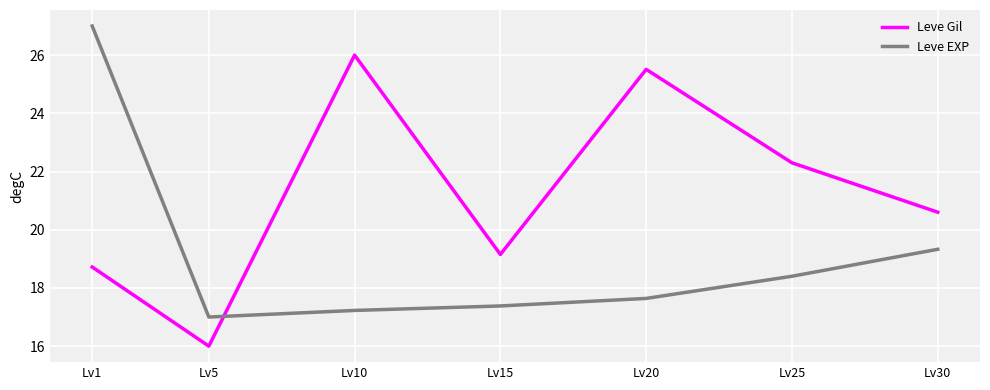

Reading right to left, extract all data points from this chart.

Leve Gil: Lv30=20.6	Lv25=22.3	Lv20=25.5	Lv15=19.1	Lv10=26.0	Lv5=16.0	Lv1=18.7
Leve EXP: Lv30=19.3	Lv25=18.4	Lv20=17.6	Lv15=17.4	Lv10=17.2	Lv5=17.0	Lv1=27.0